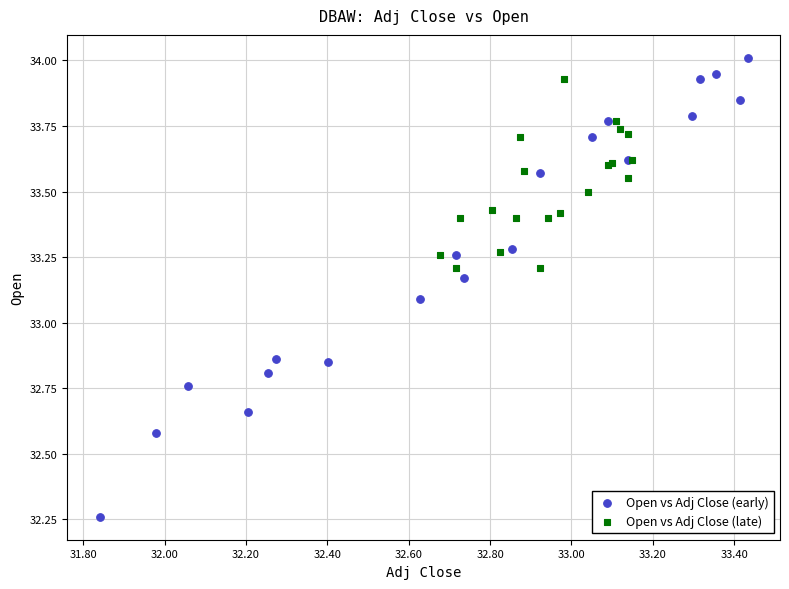

Which series reaches the maximum Y coordinate?

Open vs Adj Close (early)